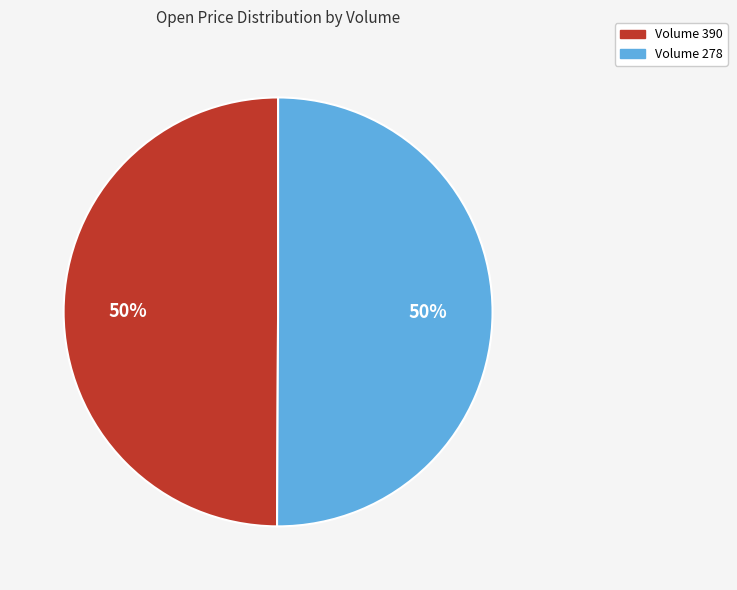

To the nearest percent, what is the average slice percentage?

50%